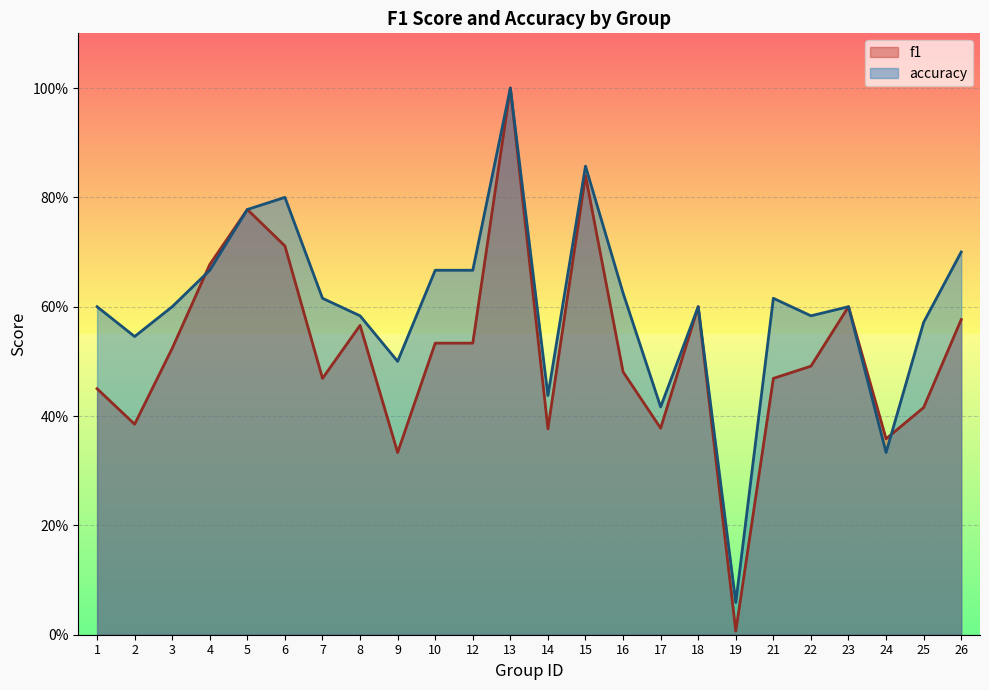

What is the sum of all f1 values?

12.6